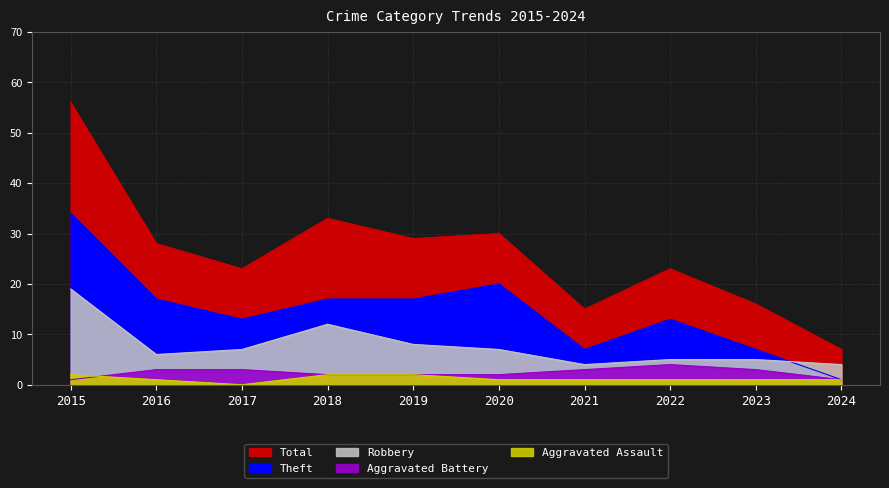

True or false: Total has more than 2 points higher than both neighbors.

True